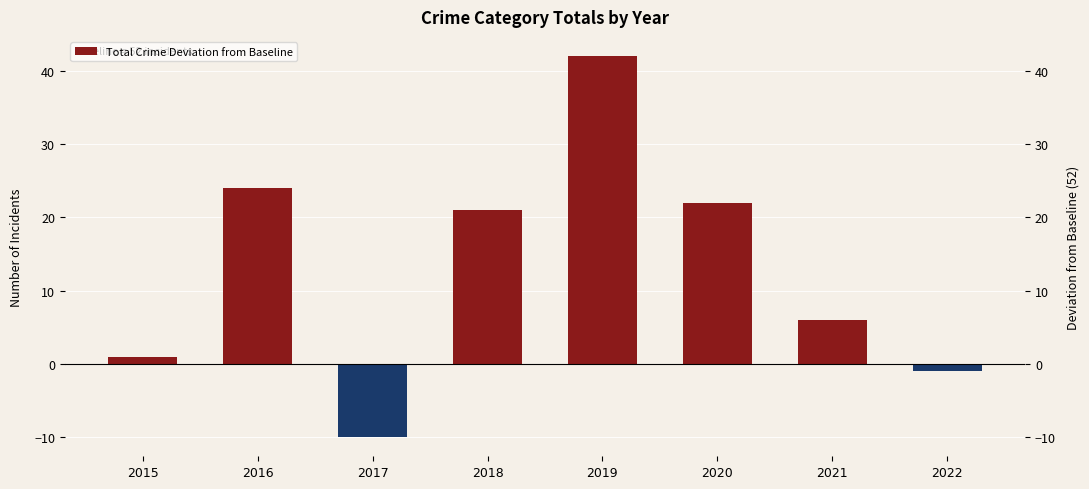

Between 2015 and 2017, which is larger?

2015